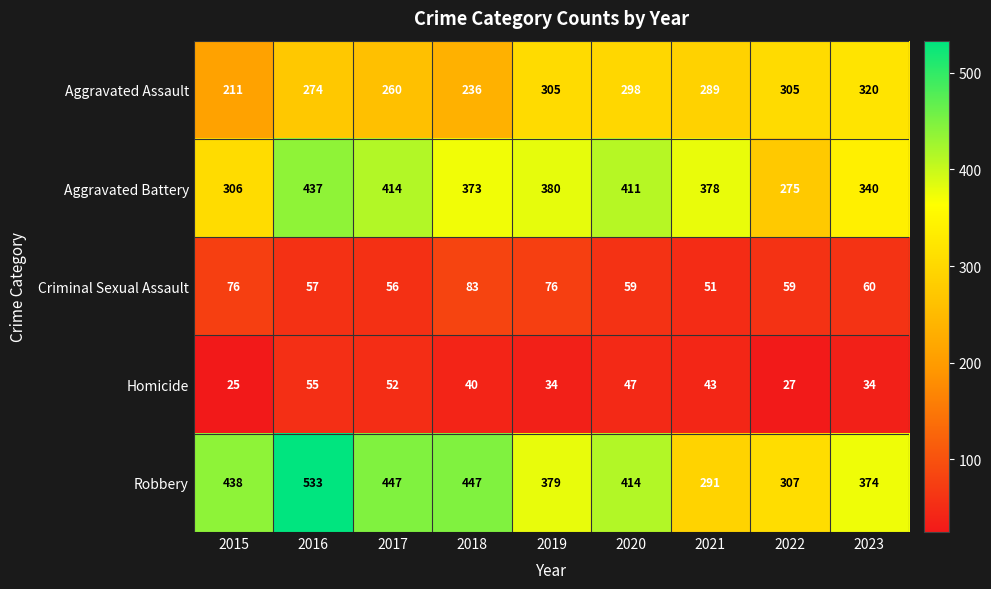

The Criminal Sexual Assault series shows 101 at 2016. True or false?

False